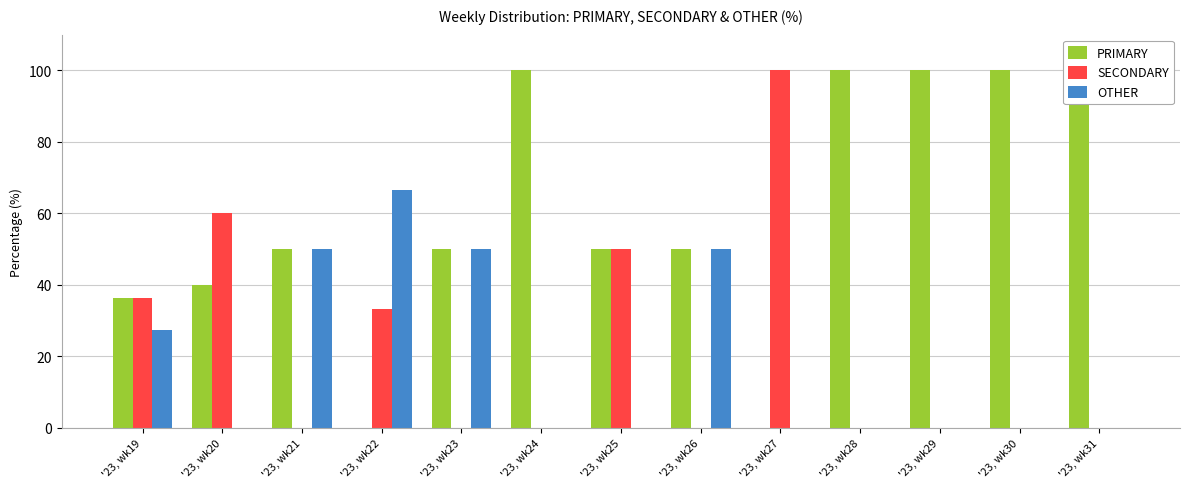

How many distinct data groups are displayed?

3